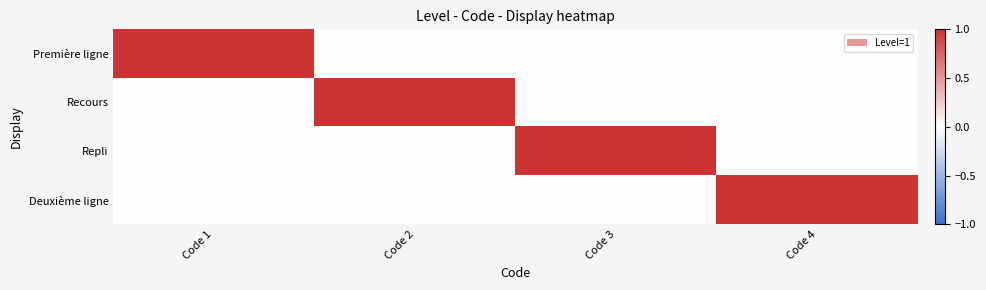

Rank the series at Code 1 from highest to lowest value.

Première ligne, Recours, Repli, Deuxième ligne